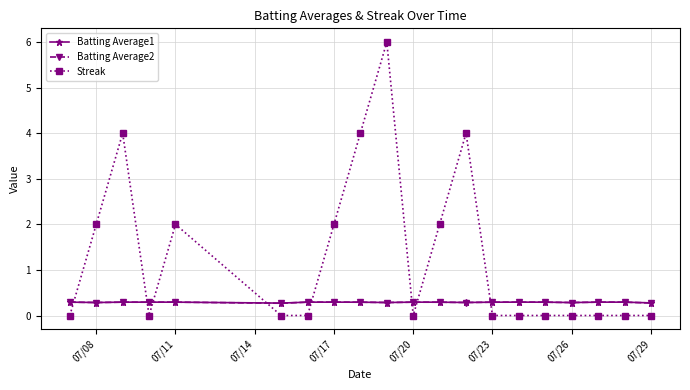

Which series has the widest spread of values?

Streak